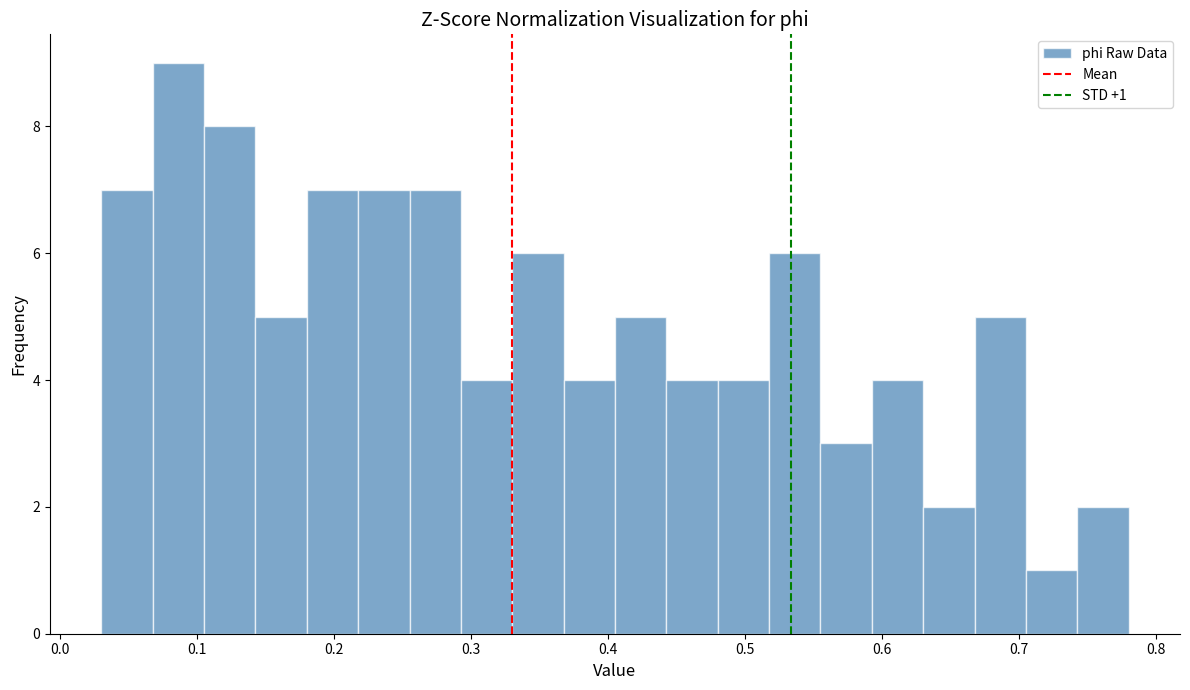

Around what value on the x-axis is the tallest bar? Give the approximate position of its centre, as read against the axis.

0.09